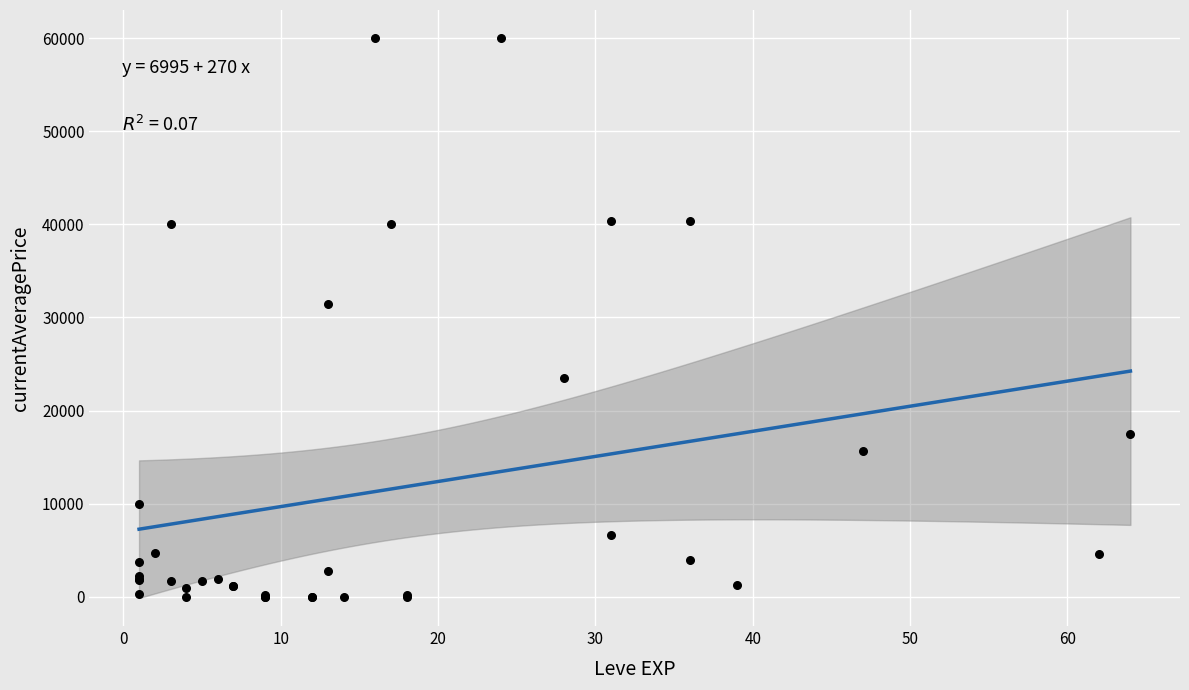

What Y value in the scatter plot is closest to 30005?

31500